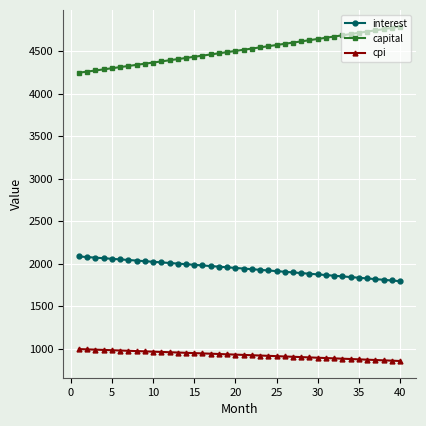

Rank the series by their average value, from lowest to highest.

cpi, interest, capital